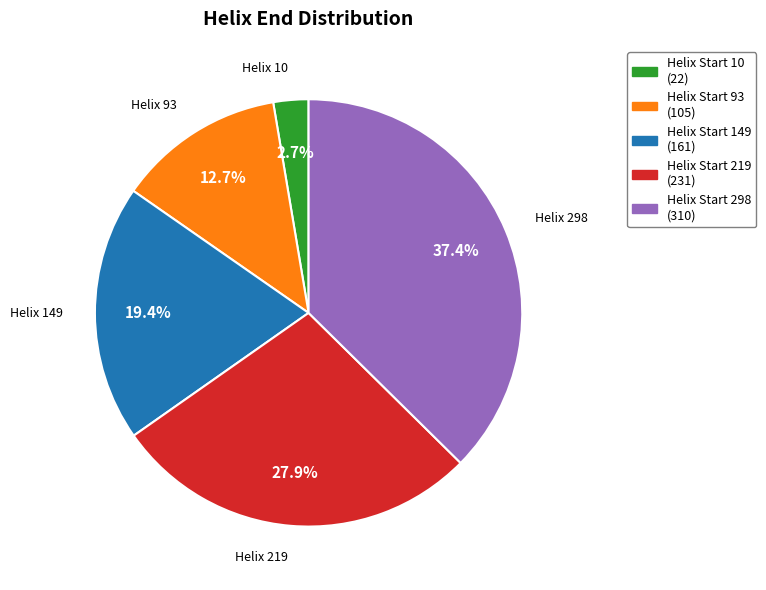

Is there any slice that represents more than half of the pie?

No